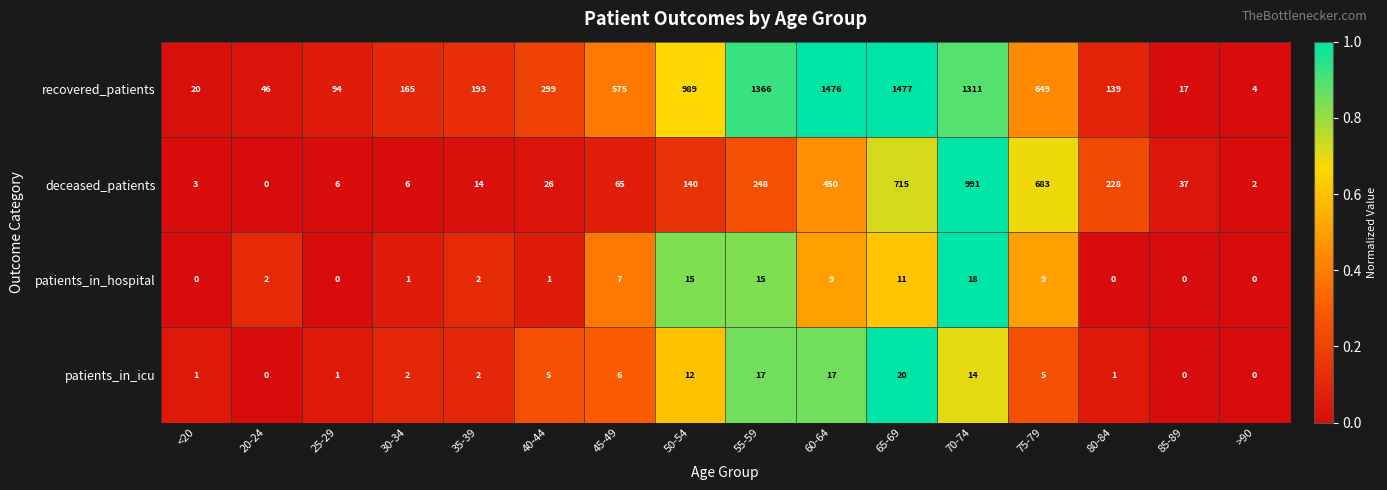

What is the difference between the highest and lowest values at 20-24?

46